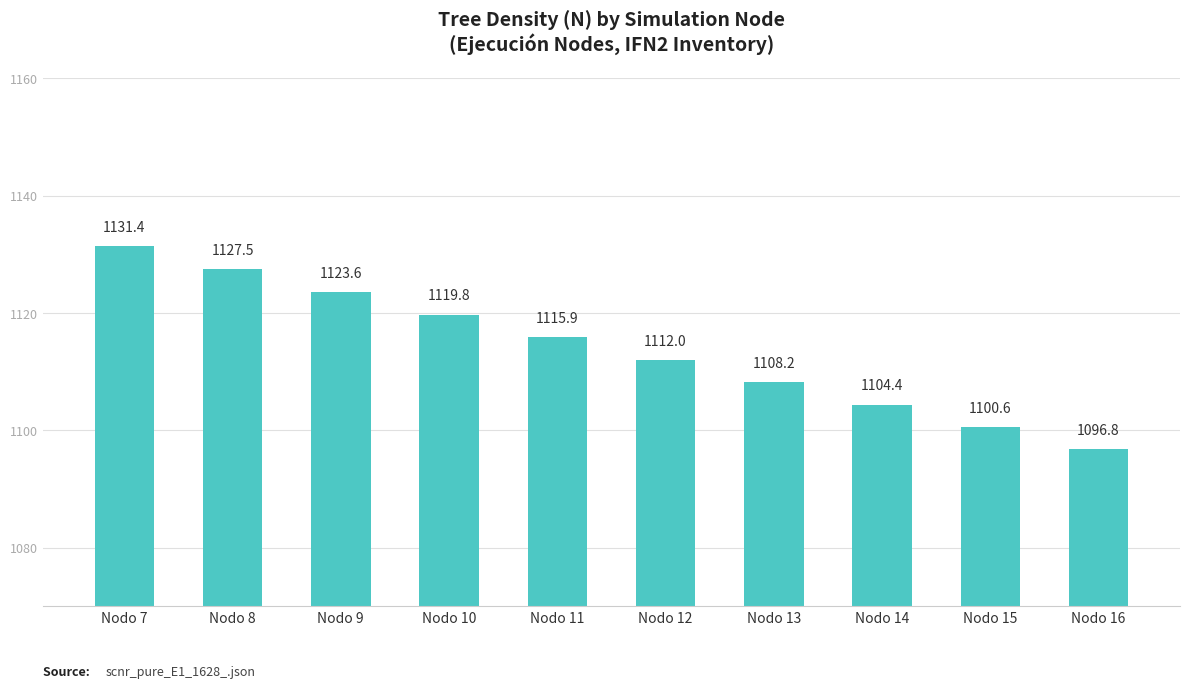

What is the greatest value displayed?

1131.4